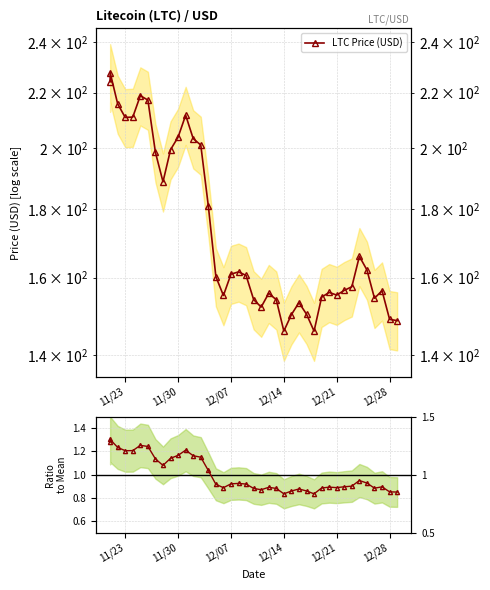

What is the minimum value for LTC Price (USD)?

145.9